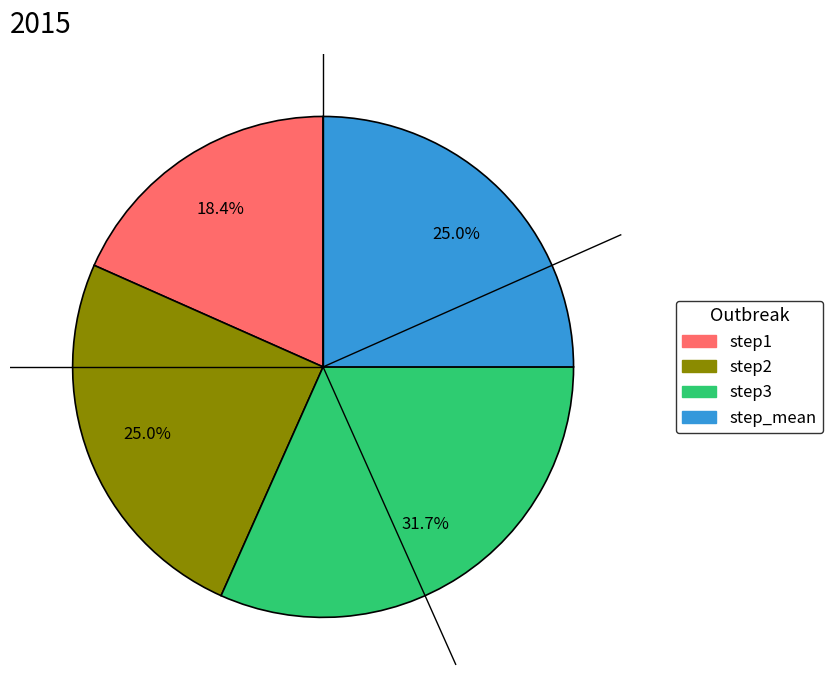

What portion of the pie excludes step3?

68.3%